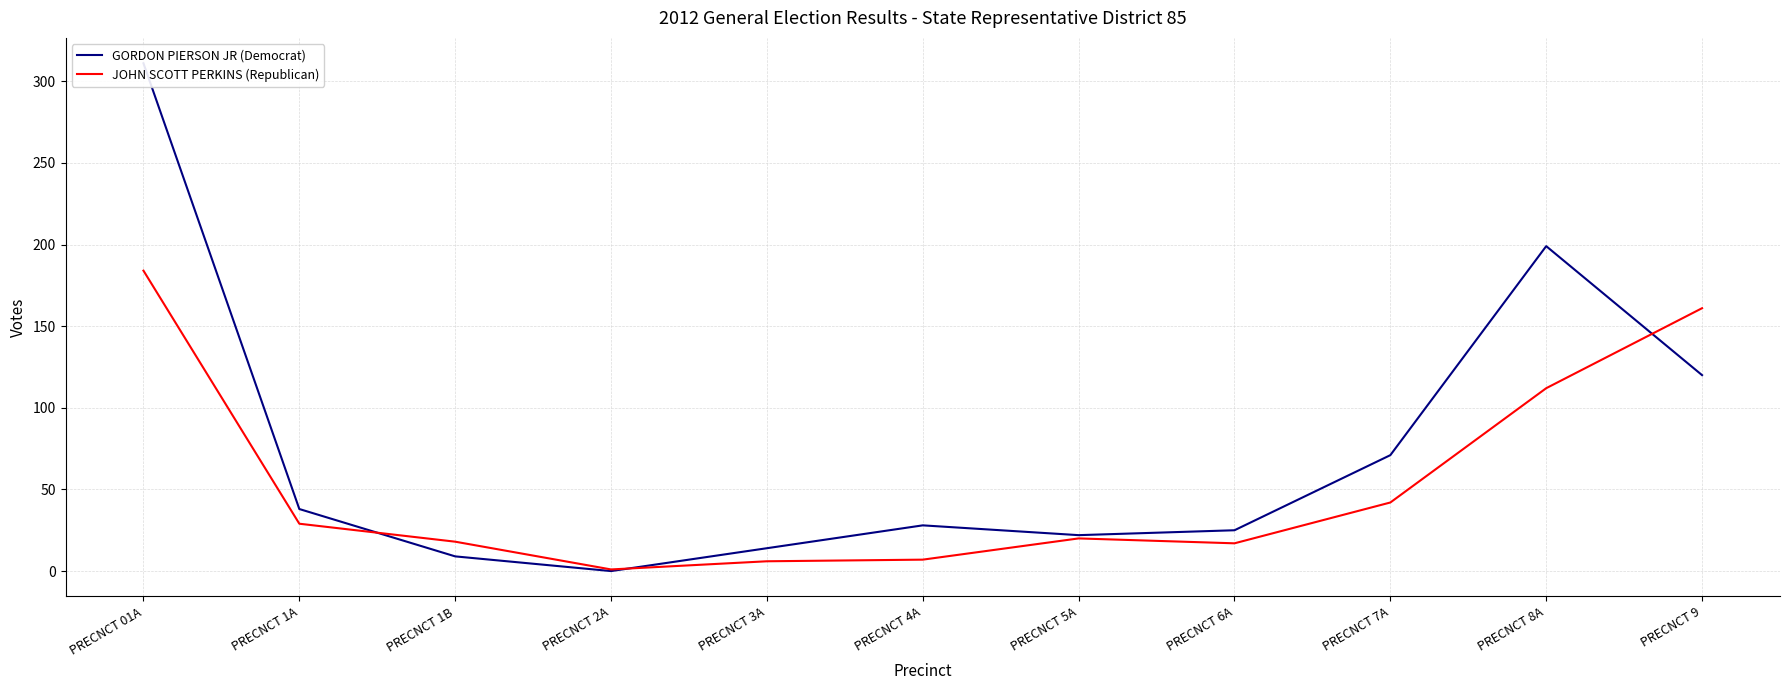

Reading left to right, extract all data points from this chart.

GORDON PIERSON JR (Democrat): PRECNCT 01A=311	PRECNCT 1A=38	PRECNCT 1B=9	PRECNCT 2A=0	PRECNCT 3A=14	PRECNCT 4A=28	PRECNCT 5A=22	PRECNCT 6A=25	PRECNCT 7A=71	PRECNCT 8A=199	PRECNCT 9=120
JOHN SCOTT PERKINS (Republican): PRECNCT 01A=184	PRECNCT 1A=29	PRECNCT 1B=18	PRECNCT 2A=1	PRECNCT 3A=6	PRECNCT 4A=7	PRECNCT 5A=20	PRECNCT 6A=17	PRECNCT 7A=42	PRECNCT 8A=112	PRECNCT 9=161